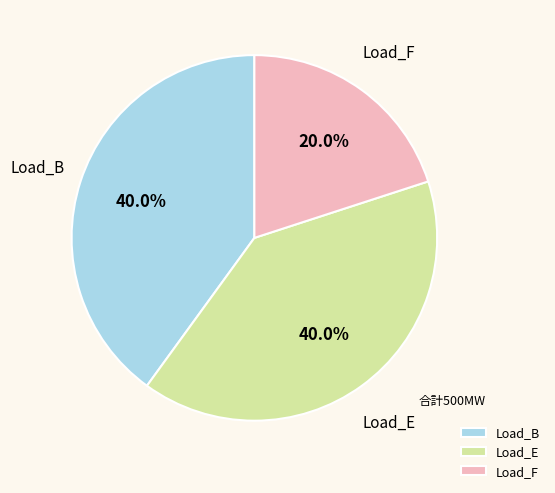

Which slice is the smallest?

Load_F